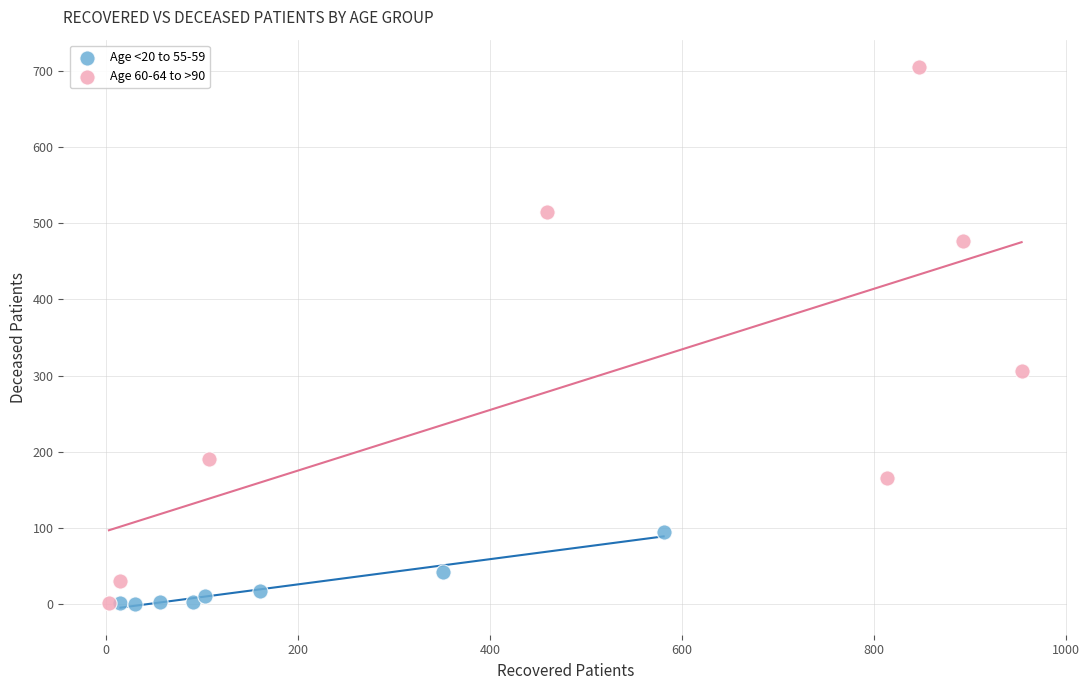

Which series has the widest spread of Y values?

Age 60-64 to >90